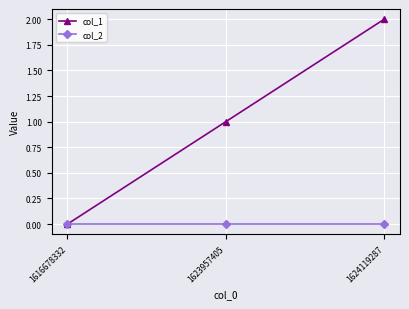

What is the difference between the highest and lowest values at 1623957405?

1